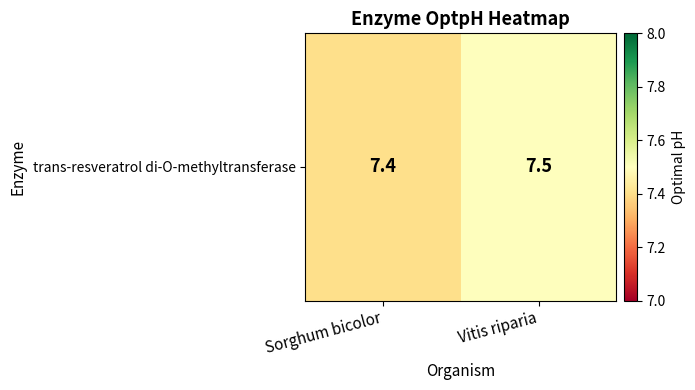

Rank the categories by value from lowest to highest.

Sorghum bicolor, Vitis riparia